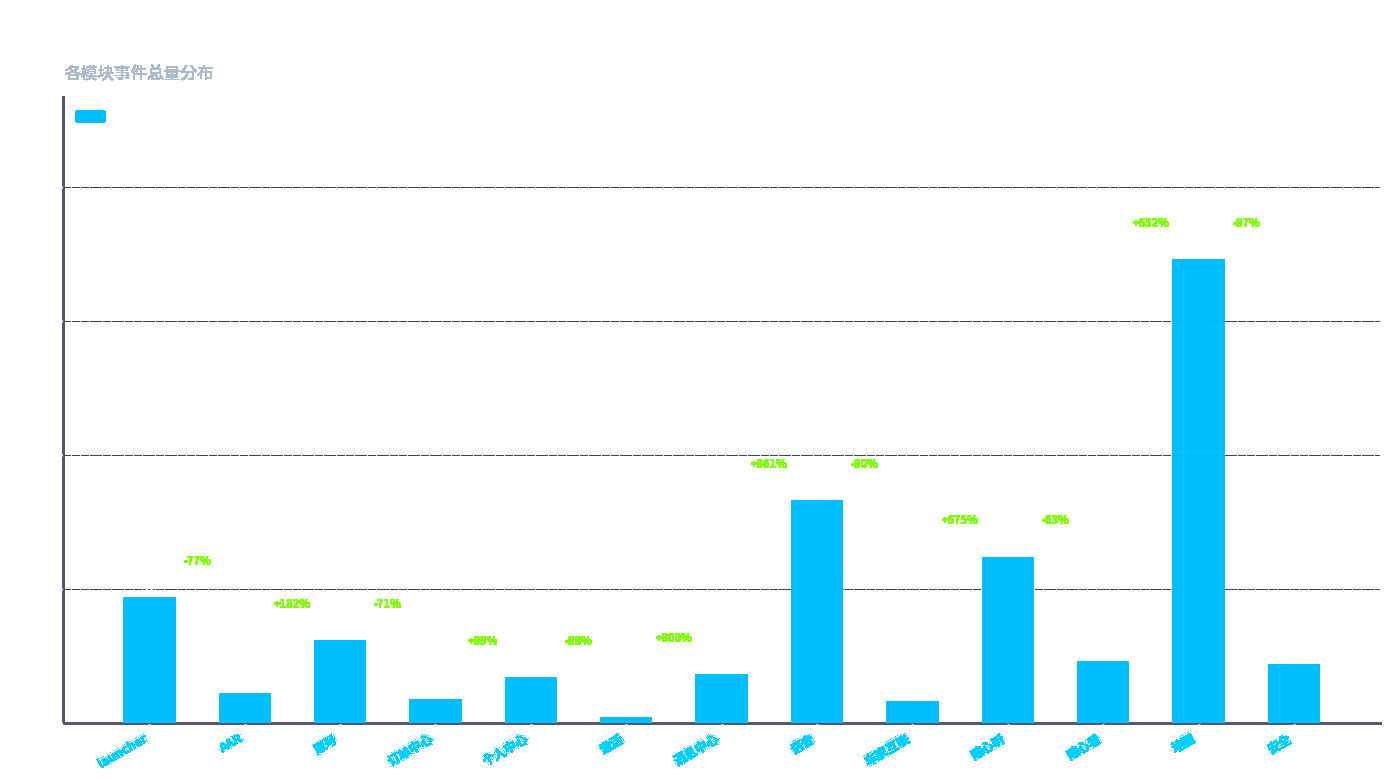

At which category does the chart reach its peak across all series?

地图